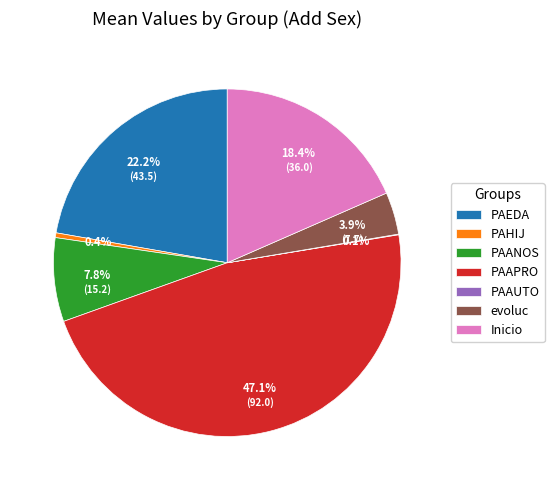

Combined, do Inicio and PAHIJ account for over 50%?

No